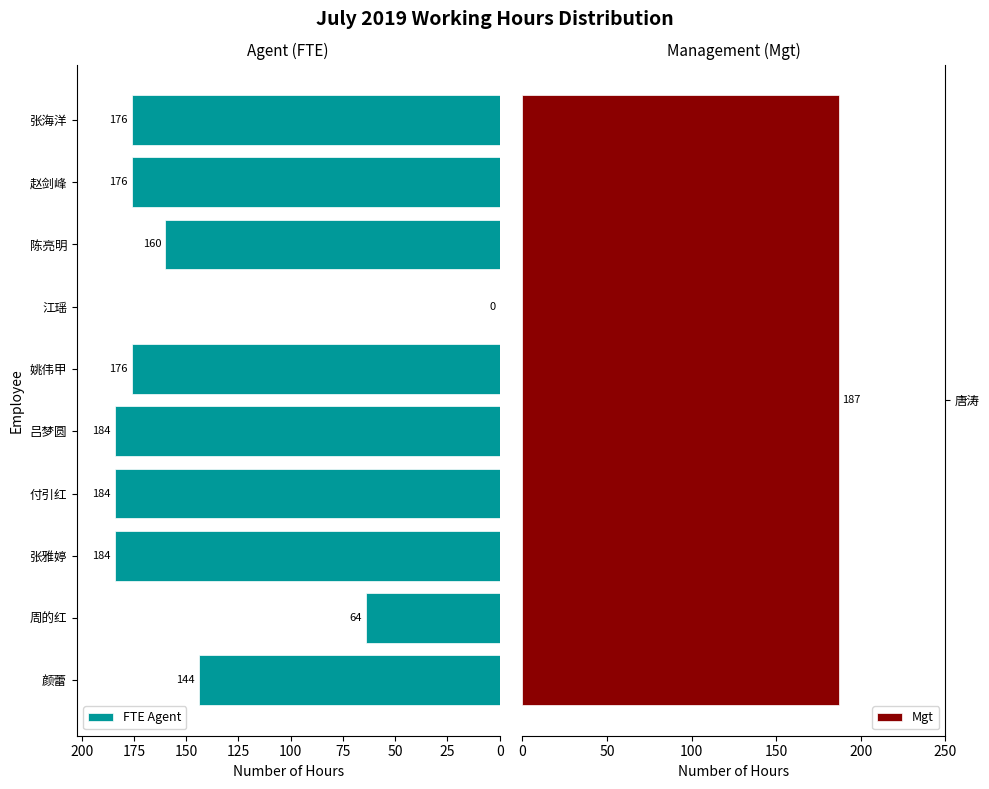

The value of FTE Agent at 姚伟甲 is 261. True or false?

False